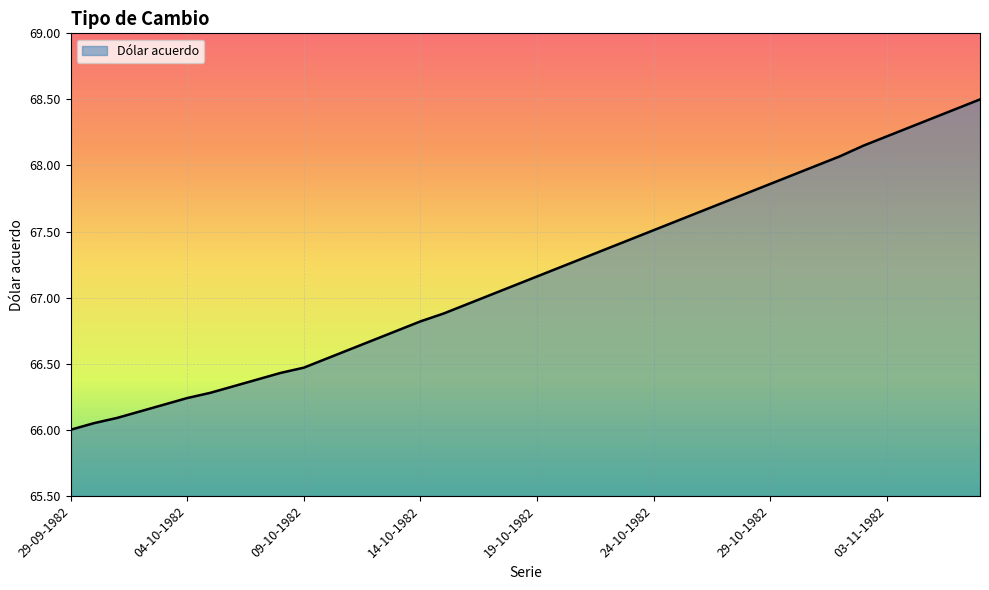

What is the difference between the maximum and minimum values?

2.5